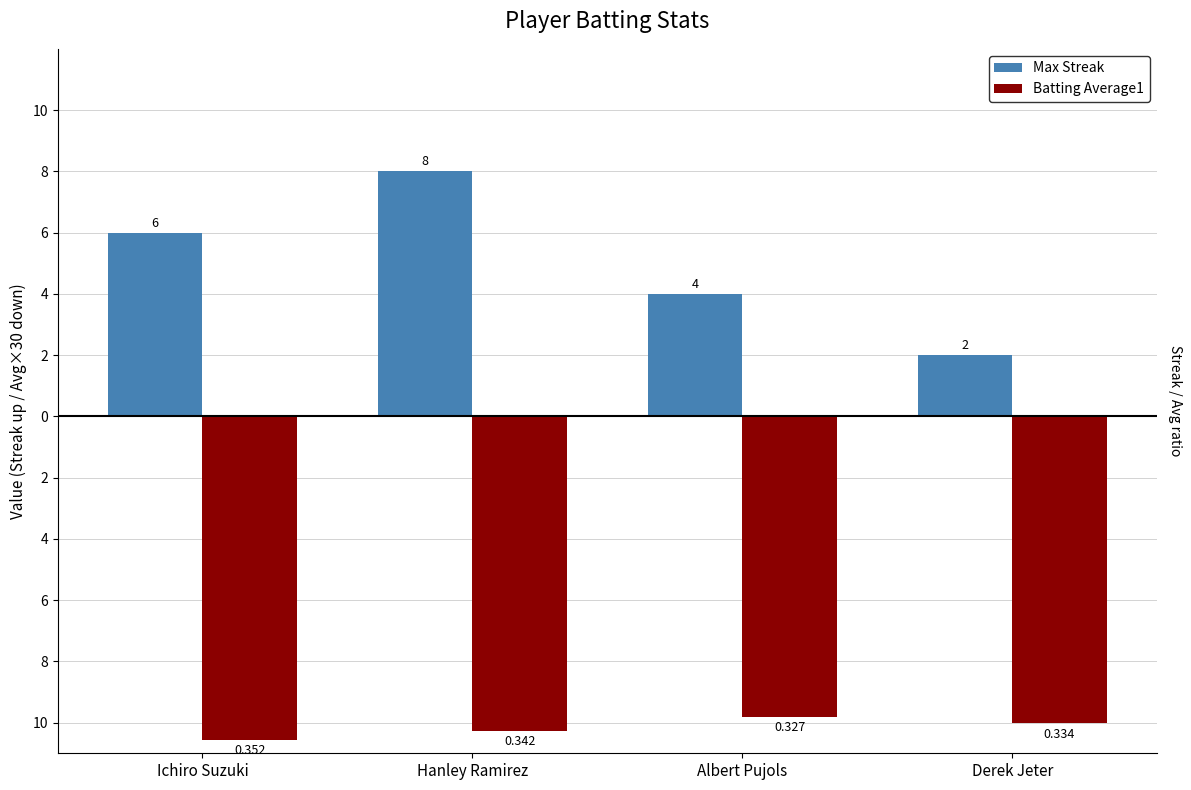

What is the difference between the maximum and minimum values in the Batting Average1 series?

0.7